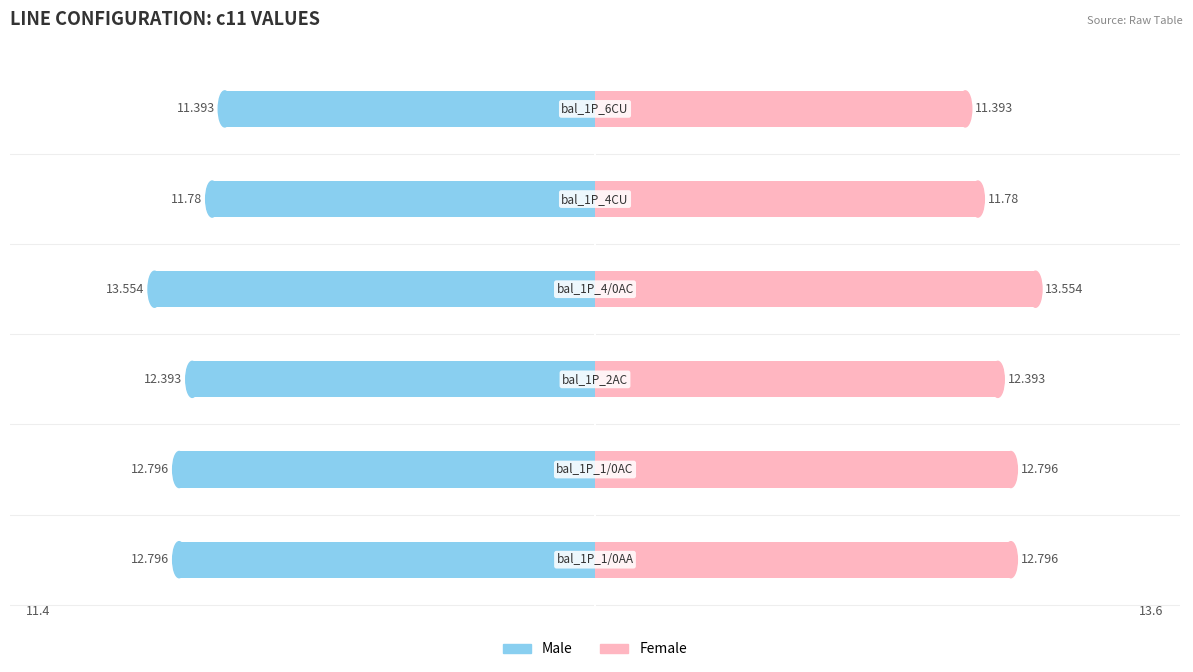

Reading left to right, extract all data points from this chart.

Male: 0=-12.8	1=-12.8	2=-12.4	3=-13.6	4=-11.8	5=-11.4
Female: 0=12.8	1=12.8	2=12.4	3=13.6	4=11.8	5=11.4